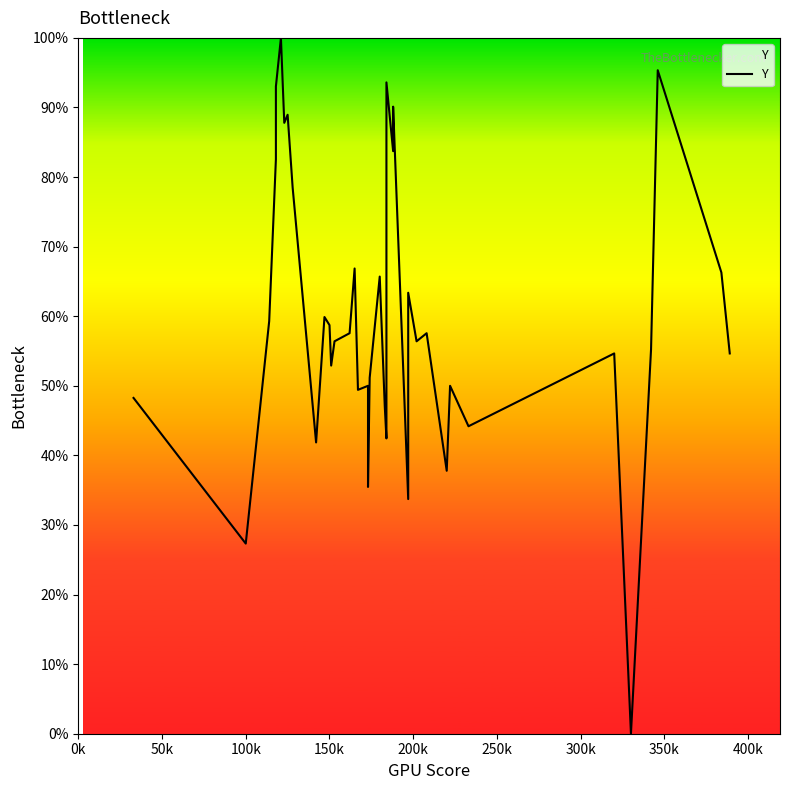

Is it true that the value at 150k is 46.2?

False